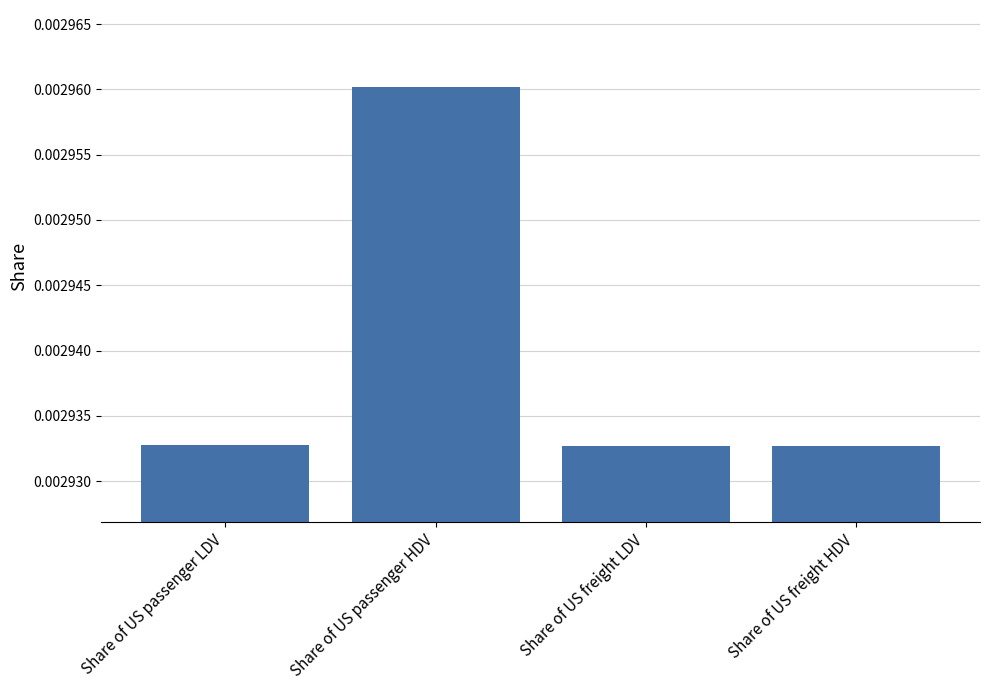

Which label corresponds to the largest value in the chart?

Share of US passenger HDV